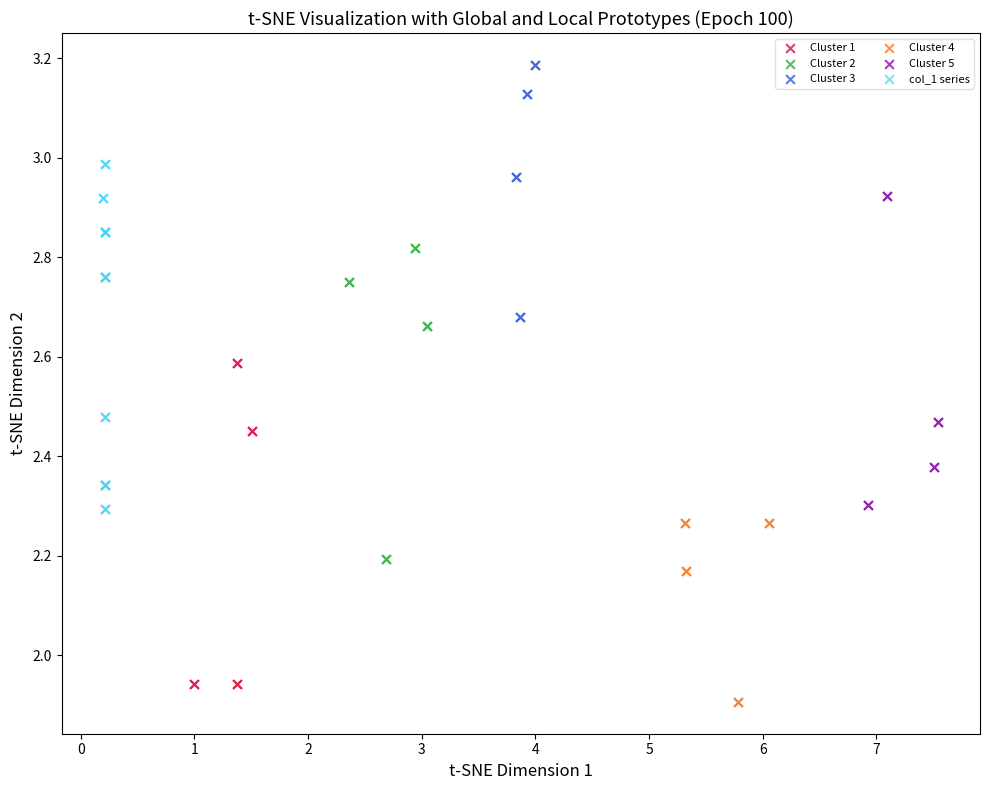

What are all the series names shown in the legend?

Cluster 1, Cluster 2, Cluster 3, Cluster 4, Cluster 5, col_1 series